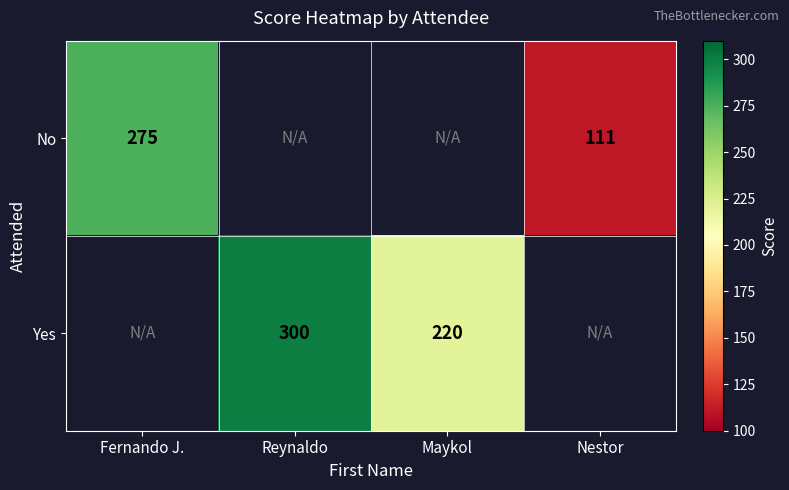

The value of Yes at Reynaldo is 480. True or false?

False